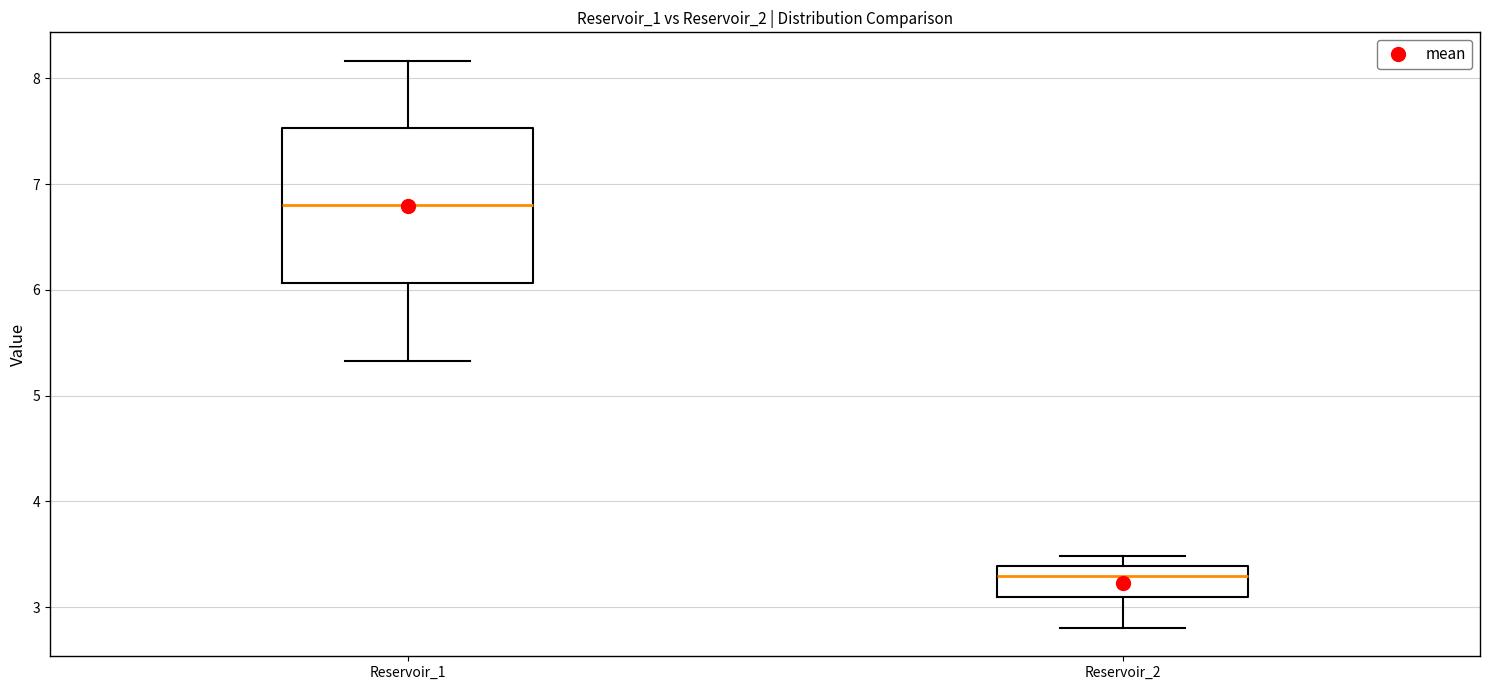

Reading left to right, read every box against the y-axis: the position of its median line, the range the box covers, and the ends of its whiskers. The values are not printed on the chart, so give them approximately, as read against the axis.

Reservoir_1: median 6.8, box 6.1 to 7.5, whiskers 5.3 to 8.2
Reservoir_2: median 3.3, box 3.1 to 3.4, whiskers 2.8 to 3.5